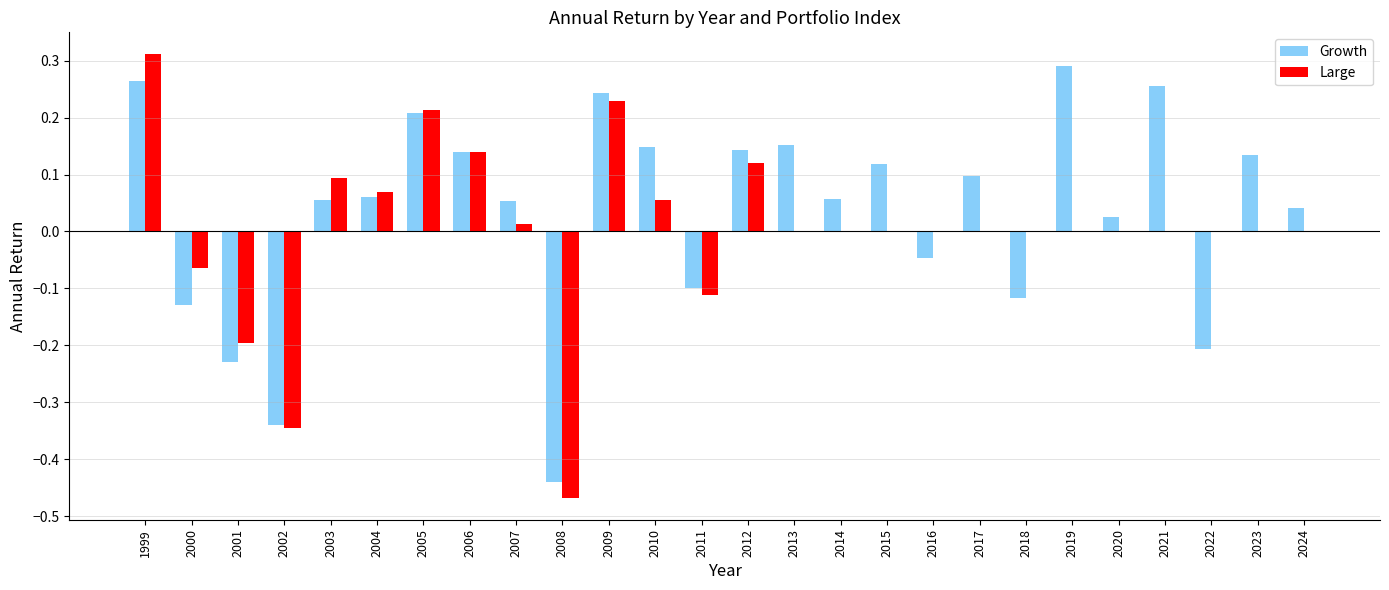

Between 2014 and 2019, which series saw the biggest shift?

Growth